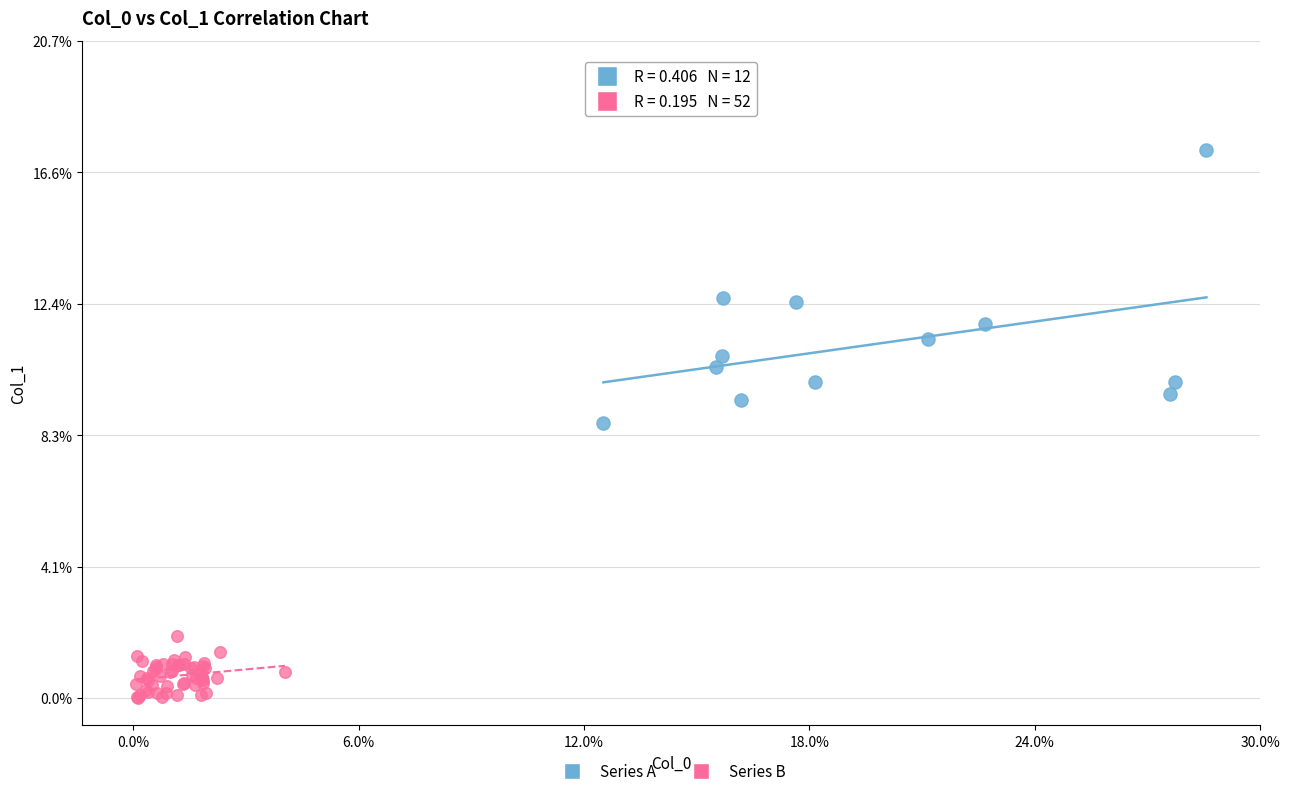

Which series reaches the maximum Y coordinate?

Series A